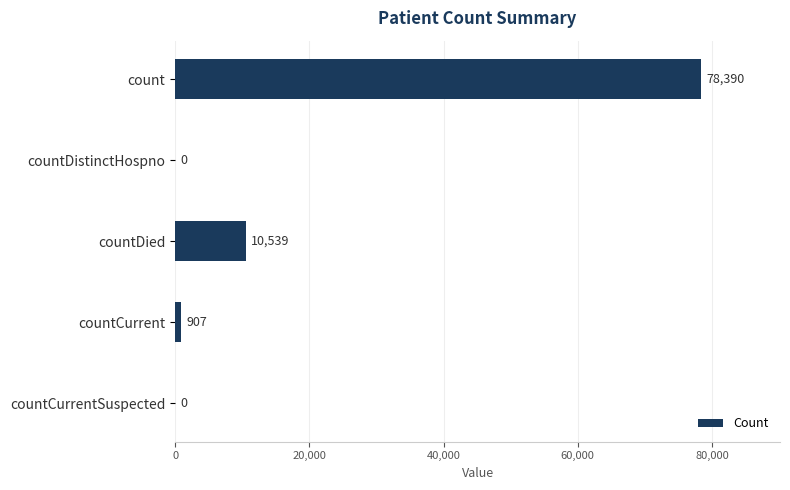

What is the sum of the values at countCurrent and count?

79297